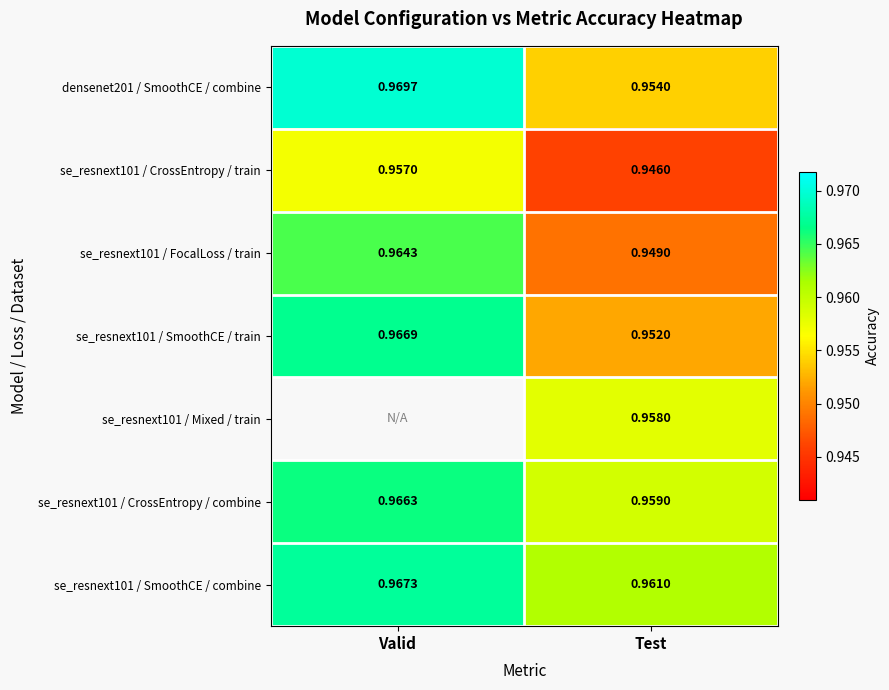

The value of se_resnext101 / FocalLoss / train at Valid is 1.5. True or false?

False